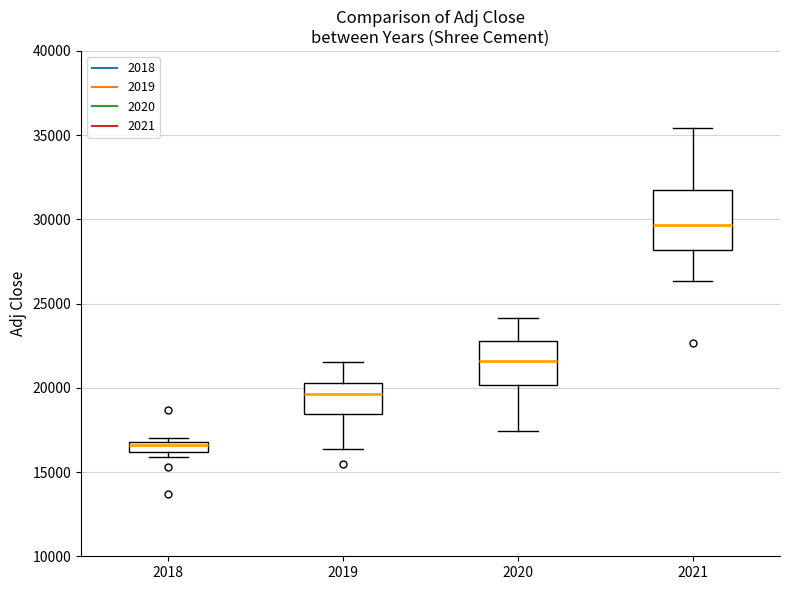

Where is the lower edge of the box at x = 2021 on the y-axis? The values are not printed on the chart, so give them approximately, as read against the axis.

28000